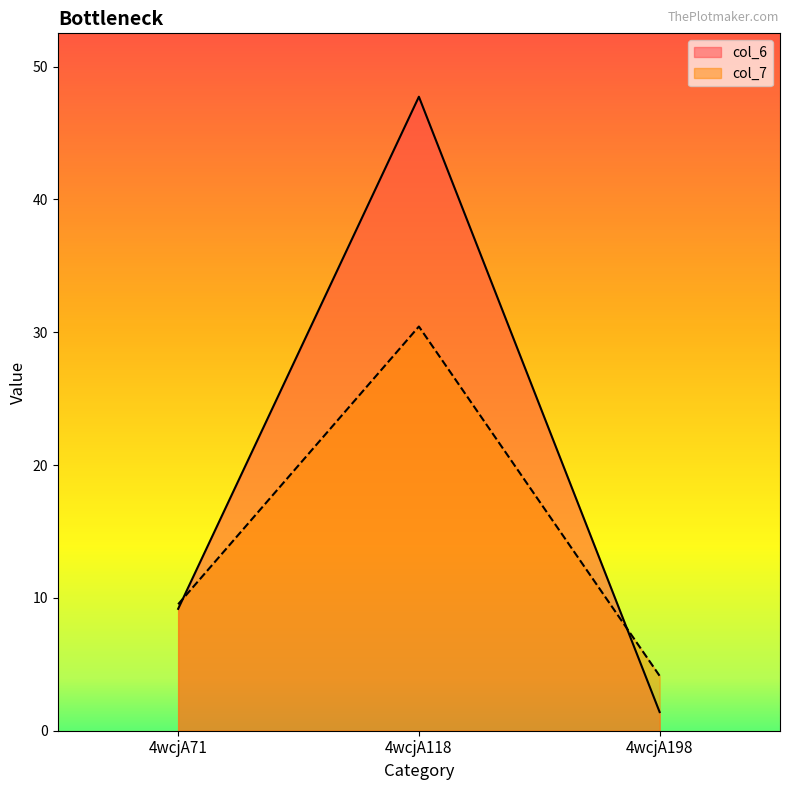

How many values in the col_7 series exceed 9?

2